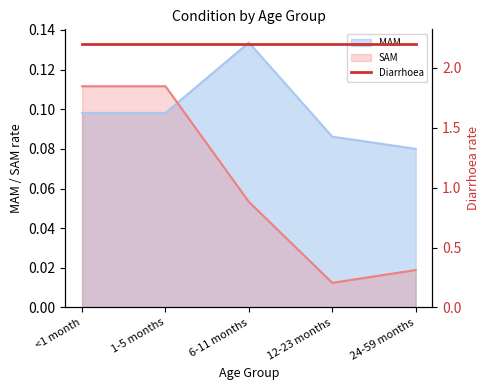

True or false: SAM has a value of 0.1 at 6-11 months.

True